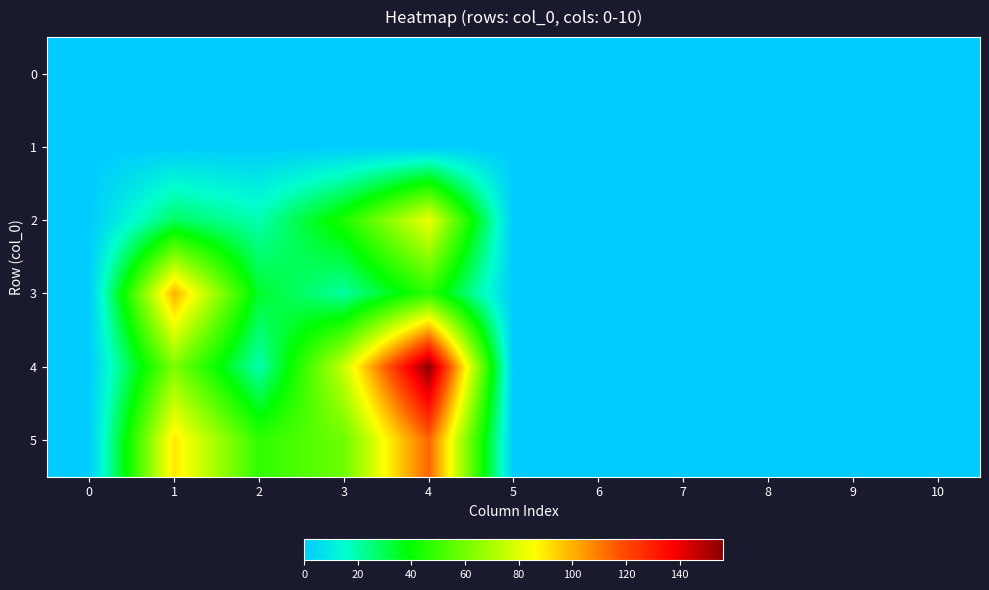

At how many categories does at least one series exceed 110?

1